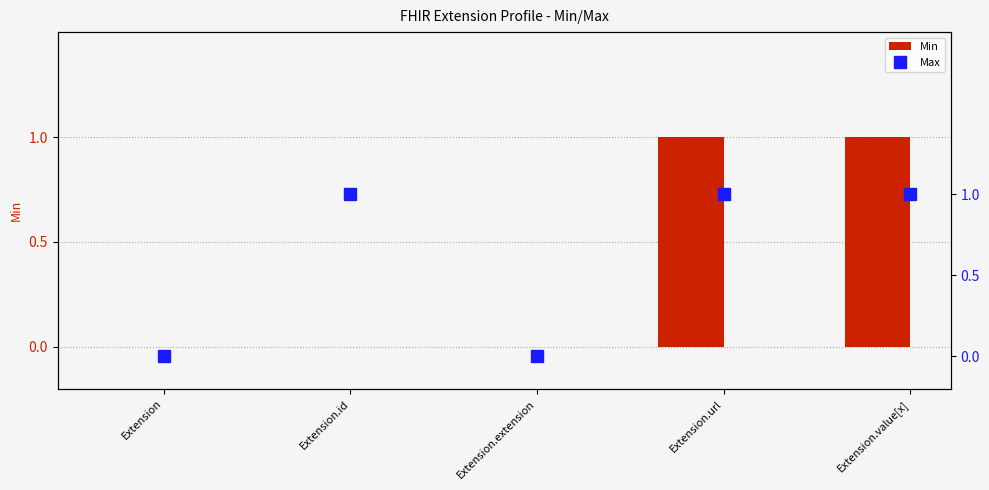

Are the bars grouped side by side (vs. stacked)?

Yes